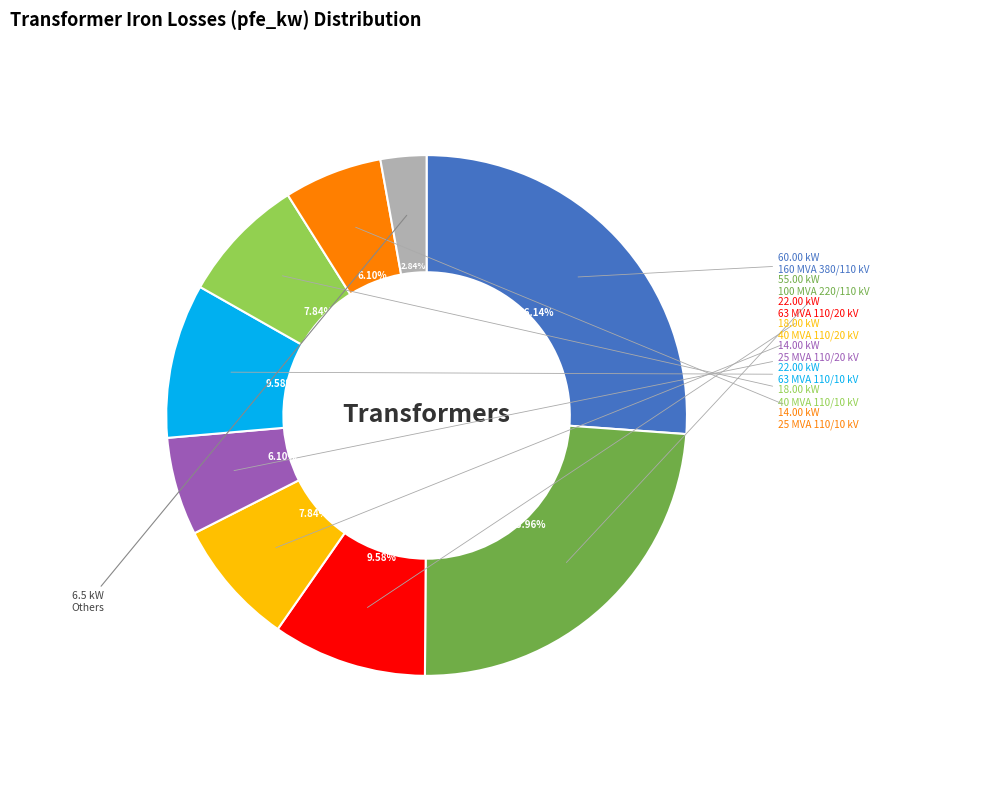

Between Others and 25 MVA 110/10 kV, which is larger?

25 MVA 110/10 kV